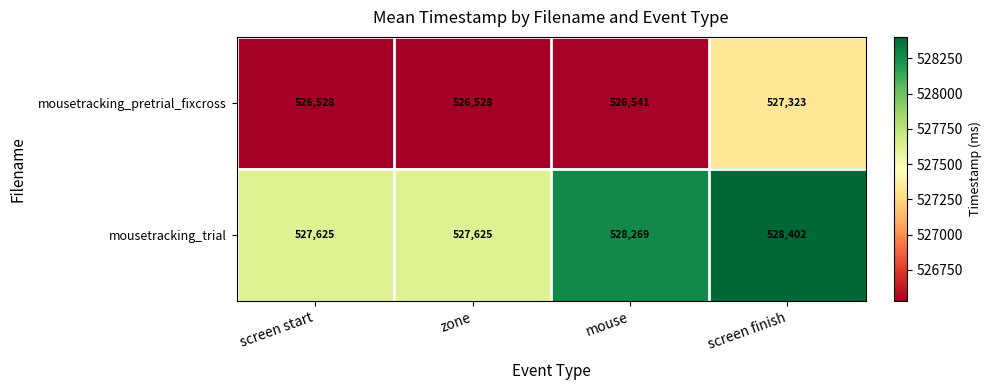

What is the difference between the highest and lowest values at zone?

1097